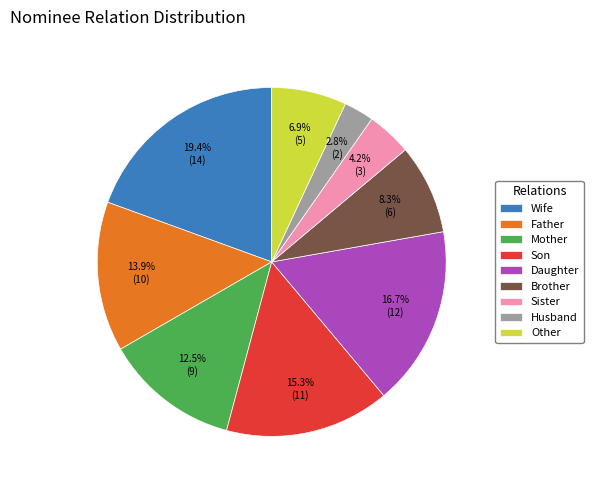

Rank the categories by value from lowest to highest.

Husband, Sister, Other, Brother, Mother, Father, Son, Daughter, Wife